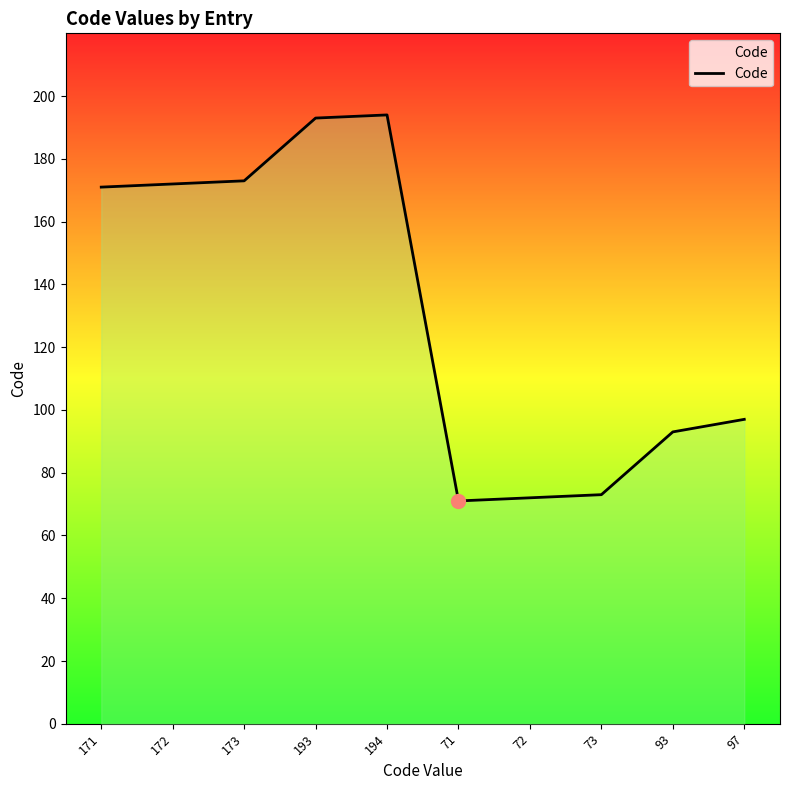

Approximately how many times larger is the value at 72 compared to 172?

0.4